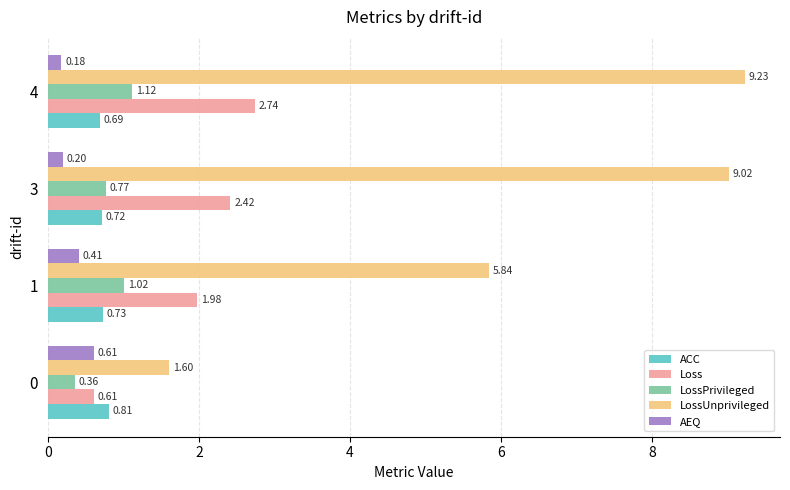

Is the value of LossUnprivileged at 3 greater than the value of AEQ at 0?

Yes